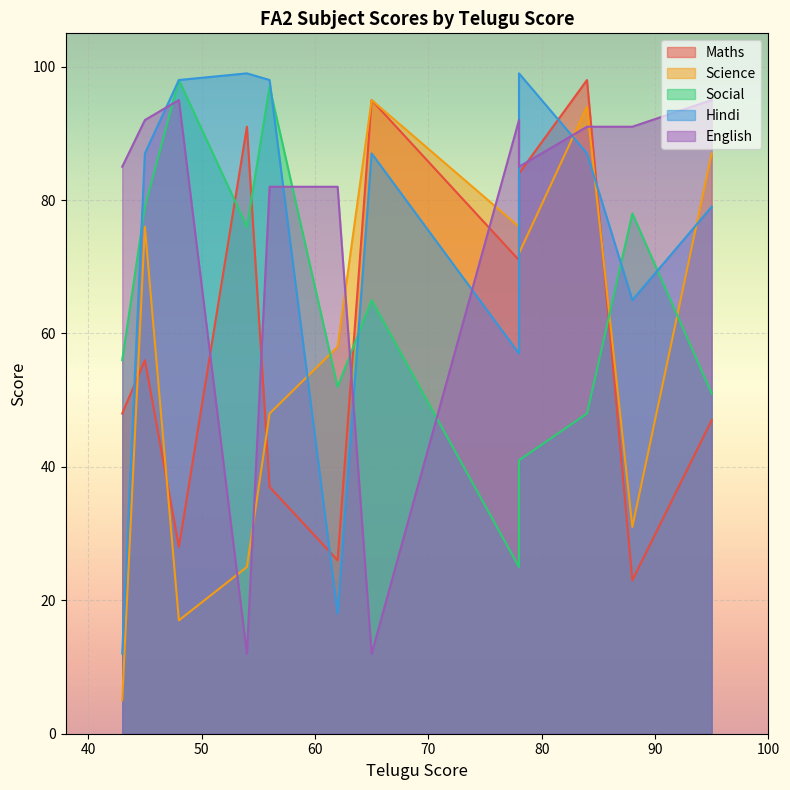

Which series has the widest spread of values?

Science